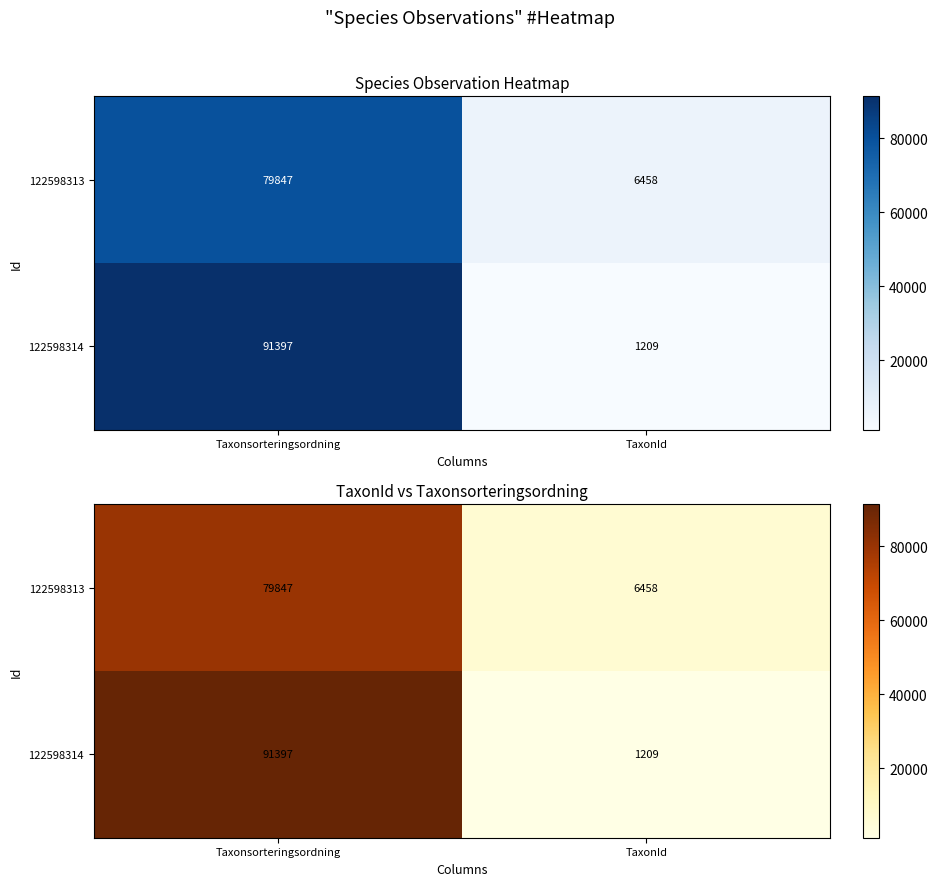

At which category does the chart reach its minimum across all series?

TaxonId